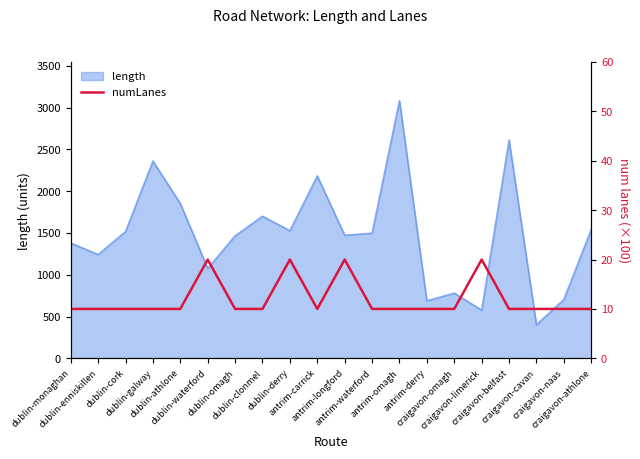

True or false: the data shows 10 at dublin-omagh.

True